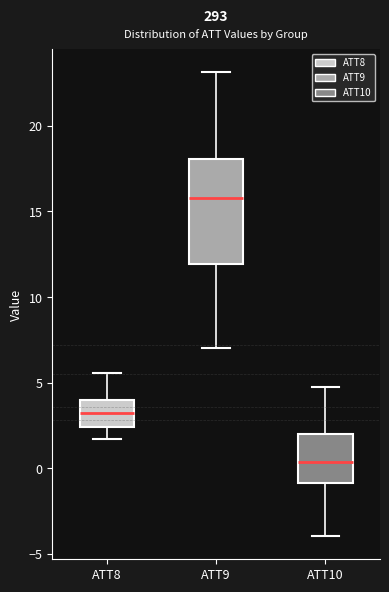

Which box is the tallest, from its lower edge to its upper edge?

ATT9